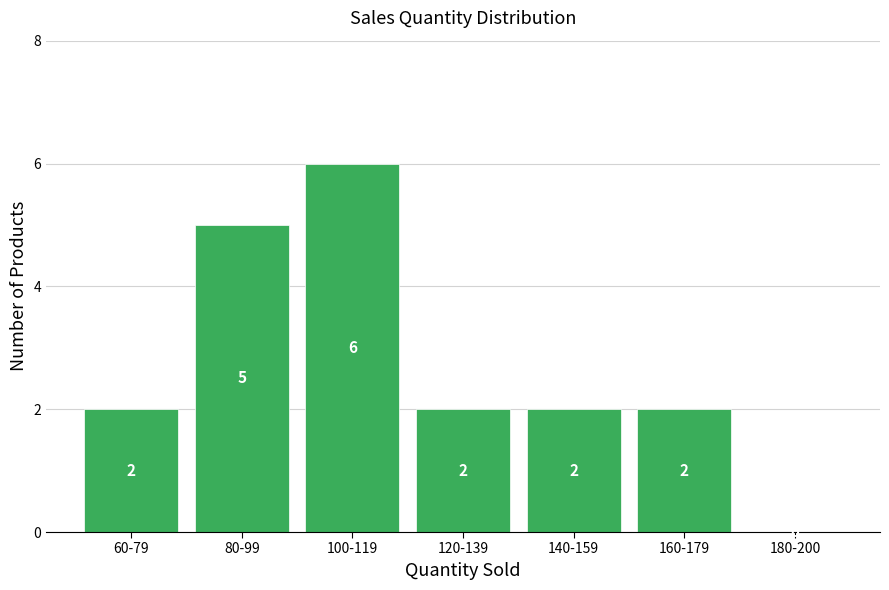

Reading left to right, list all the values displayed in this chart.

60-79=2	80-99=5	100-119=6	120-139=2	140-159=2	160-179=2	180-200=0